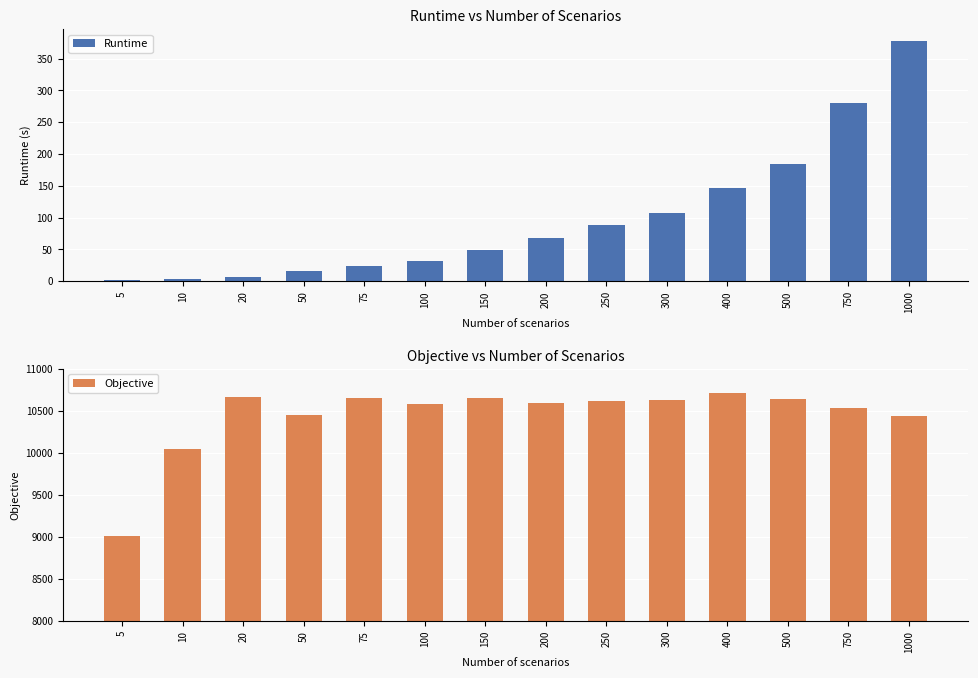

How many categories are shown in the chart?

14